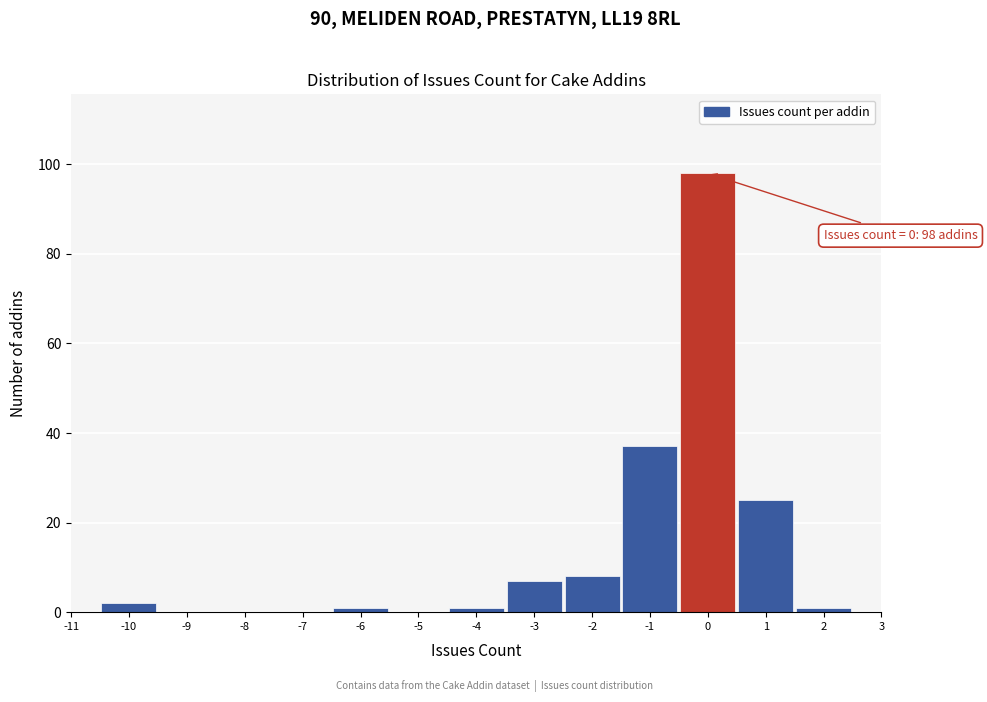

Over which range of the x-axis is the bar tallest?

-0.5 to 0.5